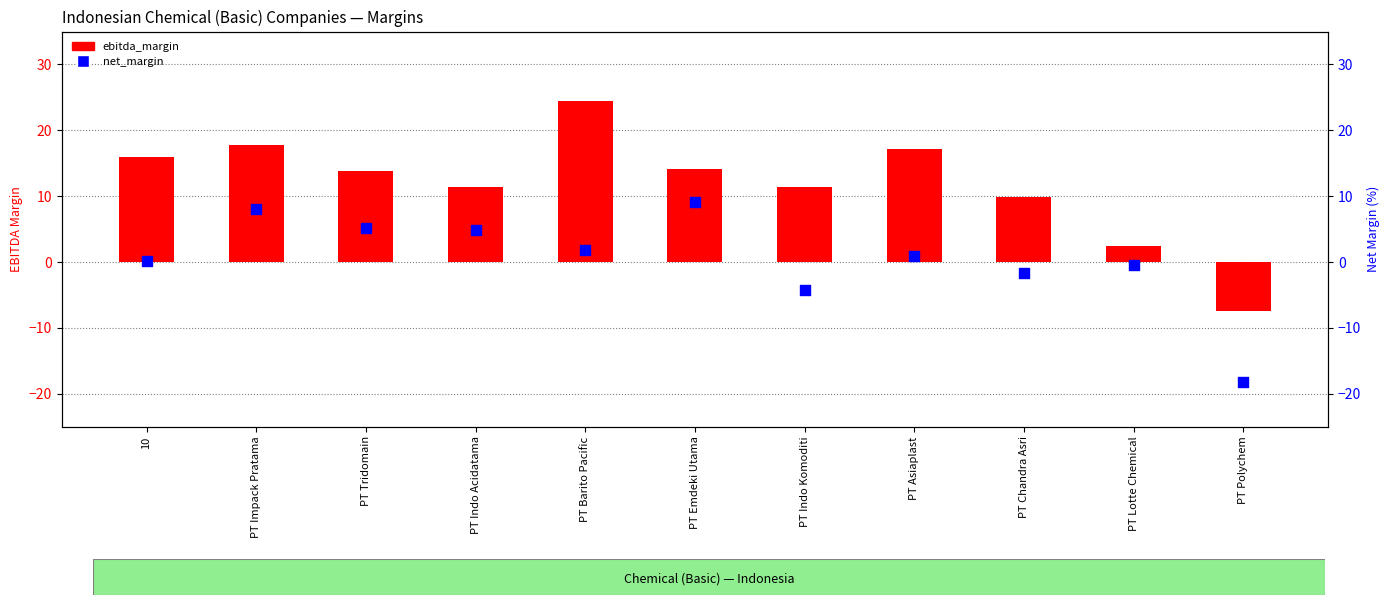

What are all the series names shown in the legend?

ebitda_margin, net_margin